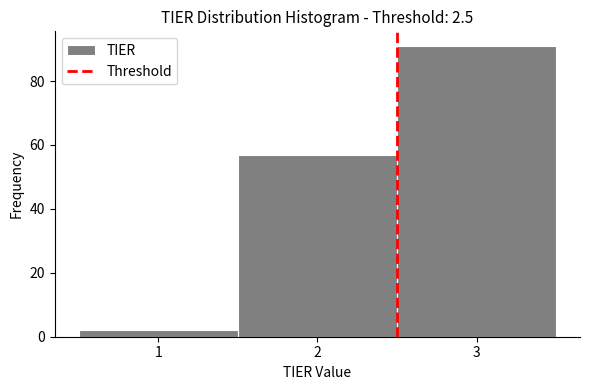

Reading left to right, list every bar in this chart as the range it spans on the x-axis followed by its height. The values are not printed on the chart, so give them approximately, as read against the axis.

0.5 to 1.5: 2
1.5 to 2.5: 58
2.5 to 3.5: 92